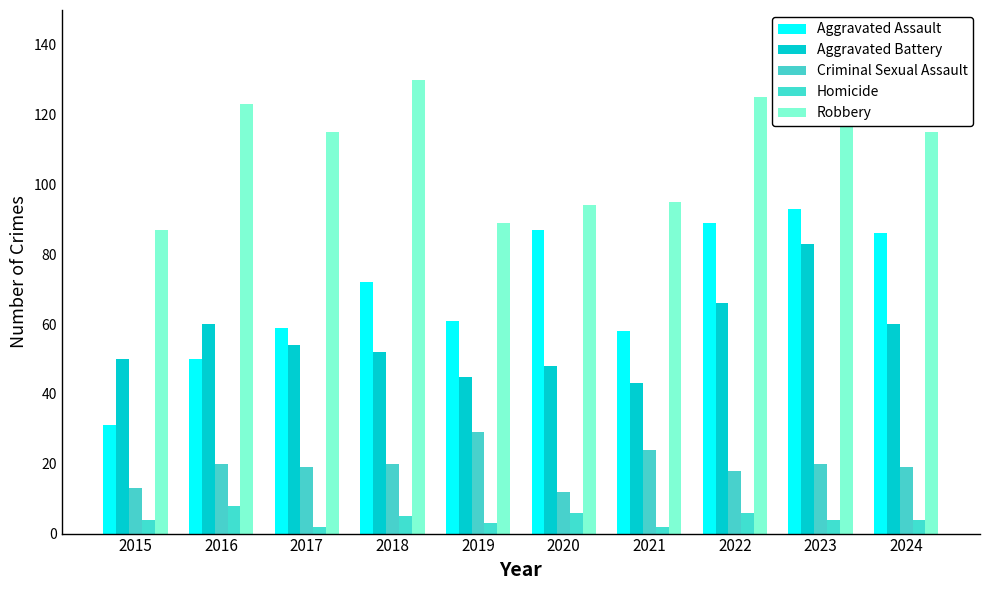

At which label is Aggravated Assault closest to 62?

2019